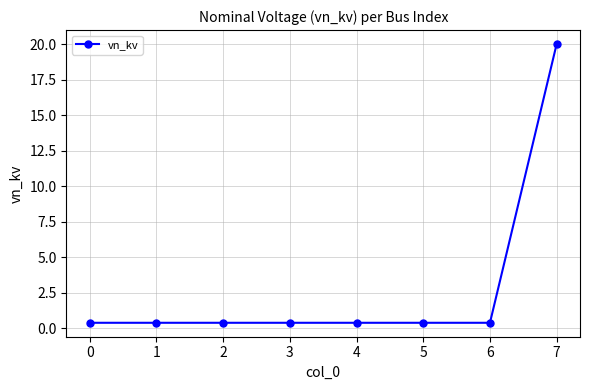

What is the sum of the values at 3 and 6?

0.8